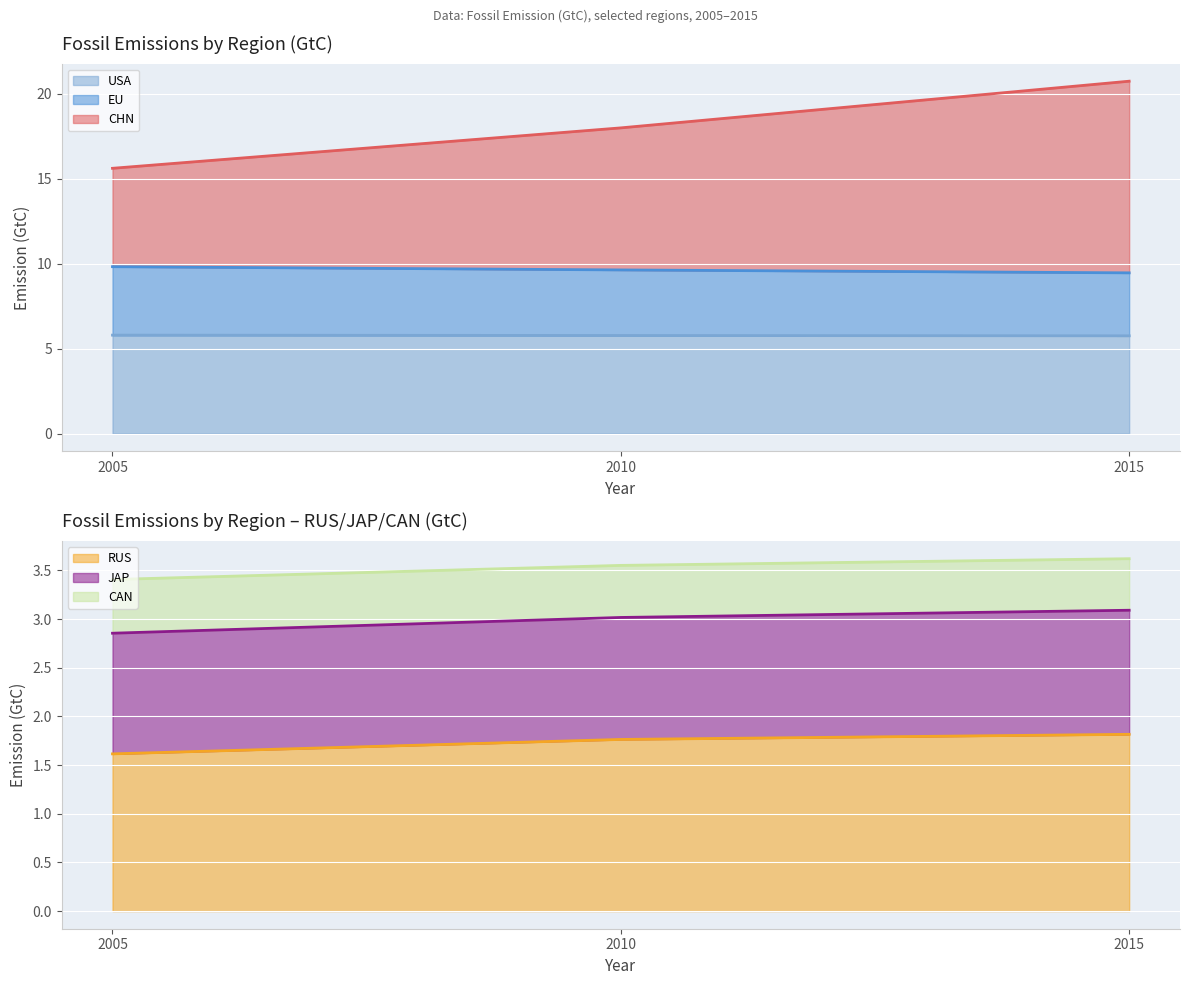

Is the value of CAN at 2010 greater than the value of JAP at 2005?

No